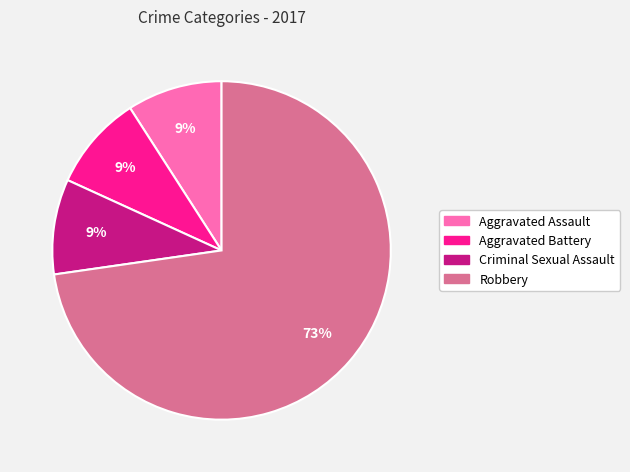

Count the number of slices in the pie.

4